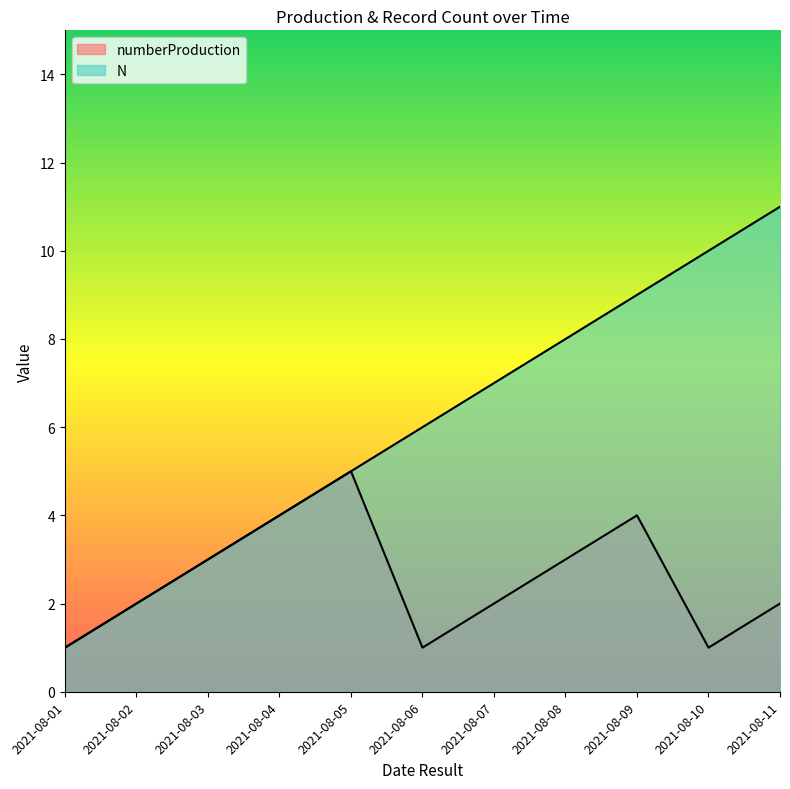

True or false: N and numberProduction intersect in this chart.

False